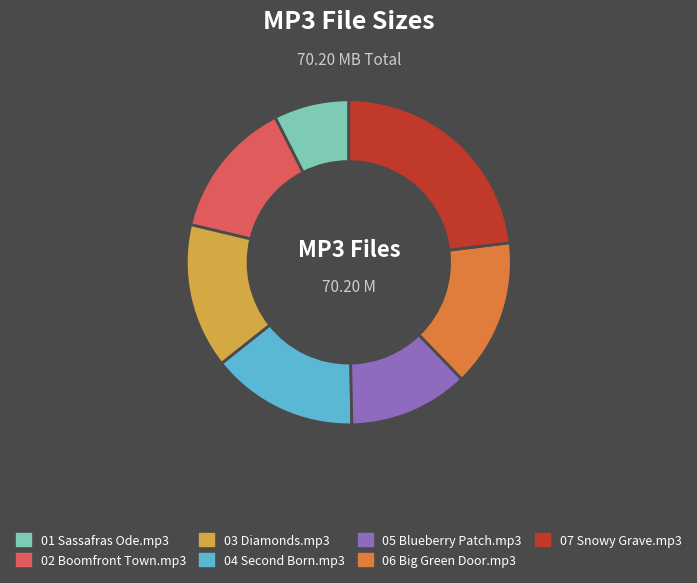

Which category has the biggest portion of the pie?

07 Snowy Grave.mp3